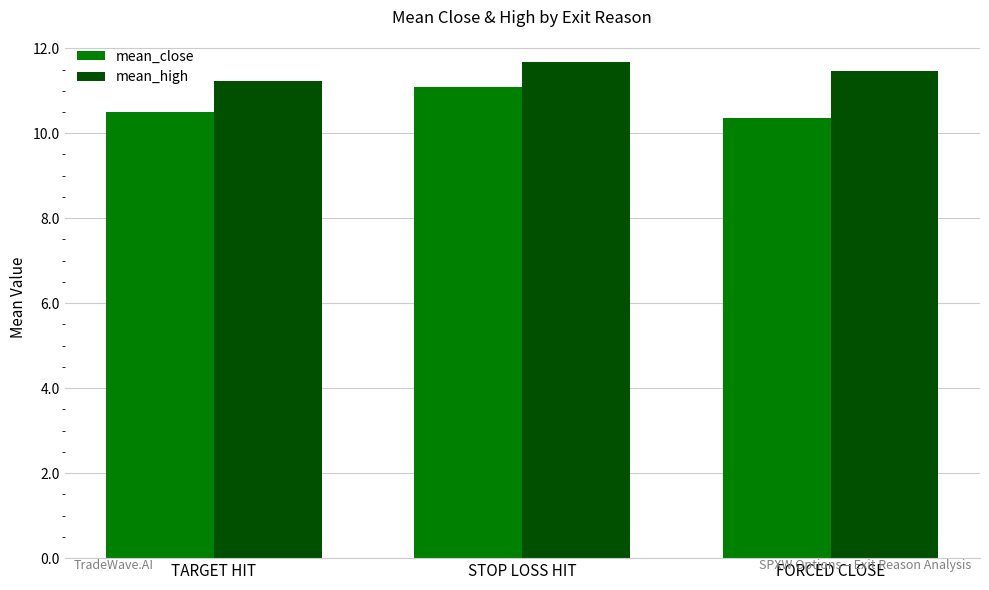

List the series in order of their peak value, lowest first.

mean_close, mean_high